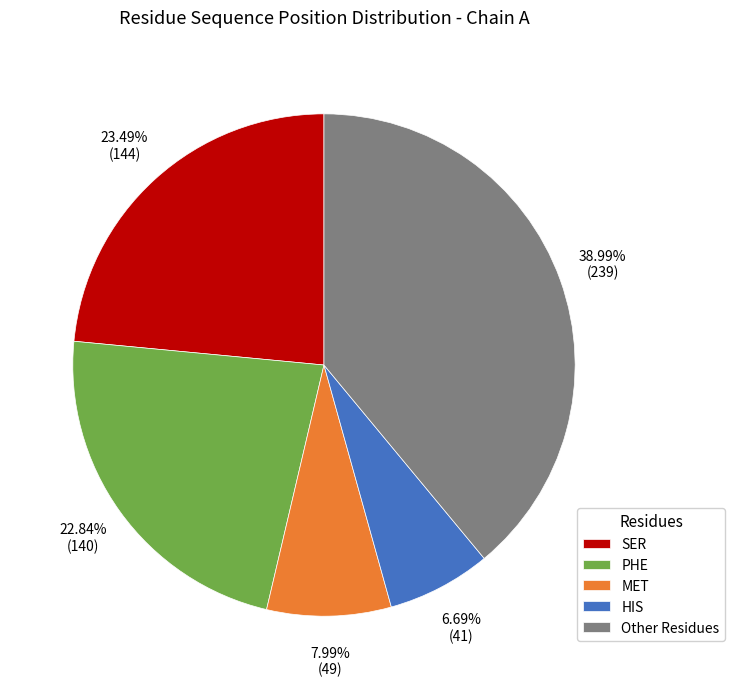

Rank the categories by value from highest to lowest.

Other Residues, SER, PHE, MET, HIS